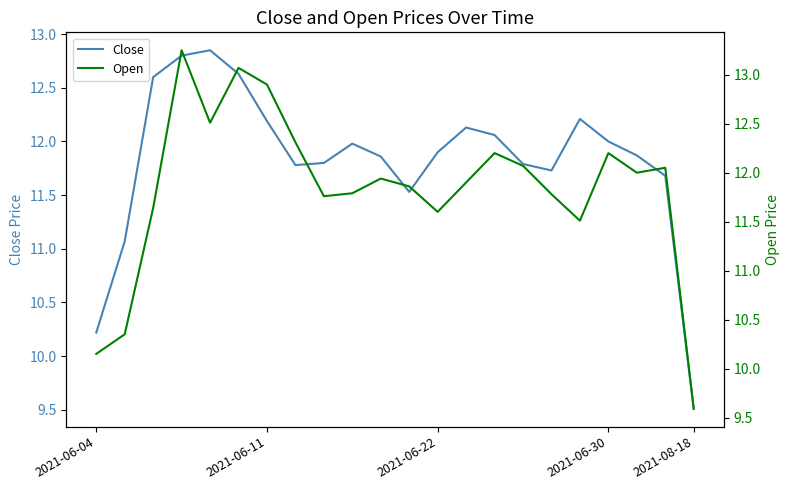

What is the difference between the second highest and second lowest values in the Open series?

2.9